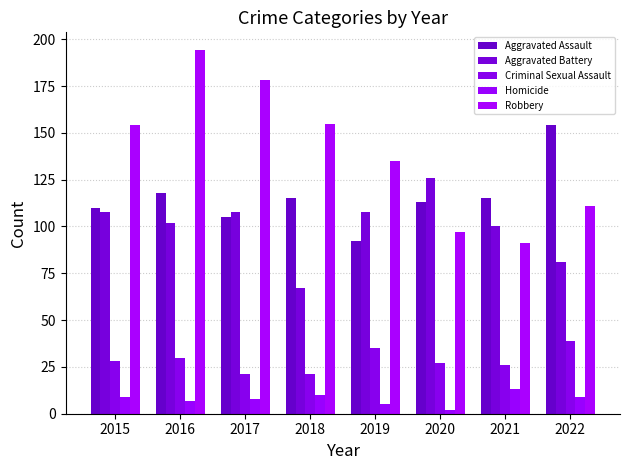

What is the difference between the maximum and minimum values in the Aggravated Battery series?

59